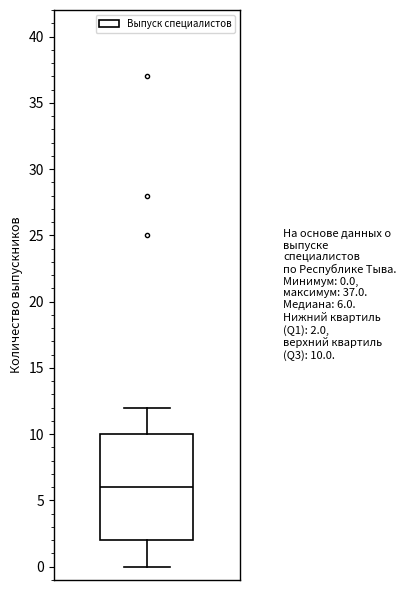

Read this box plot against the y-axis: the position of the median line, the range covered by the box, and the ends of both whiskers. The values are not printed on the chart, so give them approximately, as read against the axis.

median 6, box 2 to 10, whiskers 0 to 12